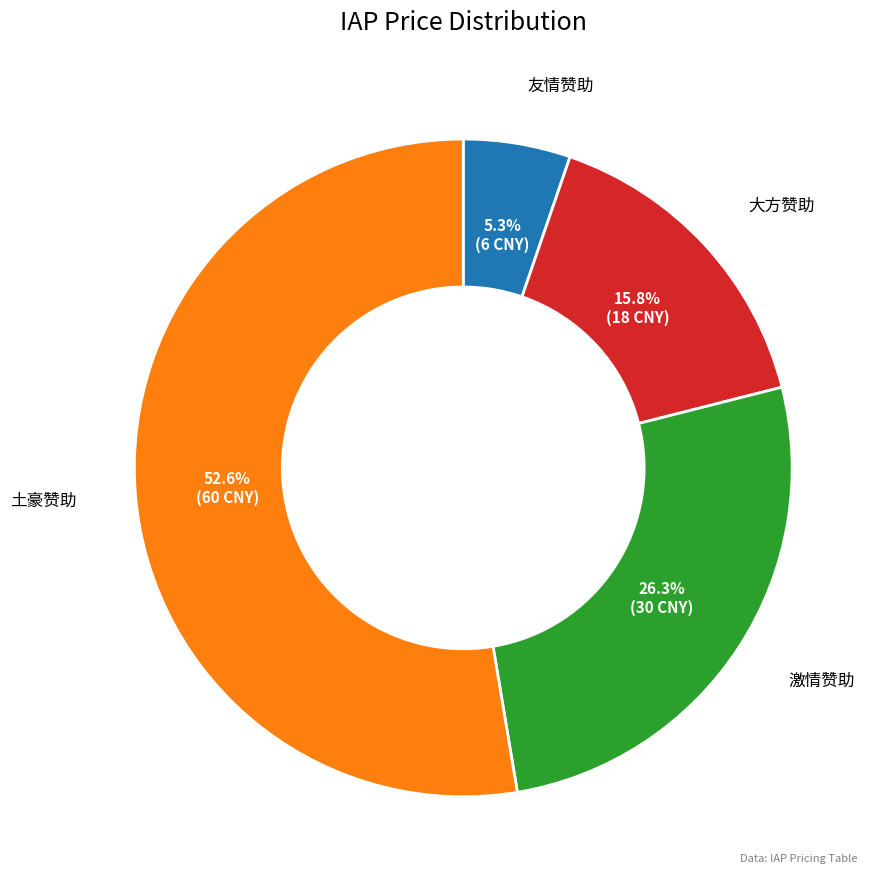

Count the number of slices in the pie.

4